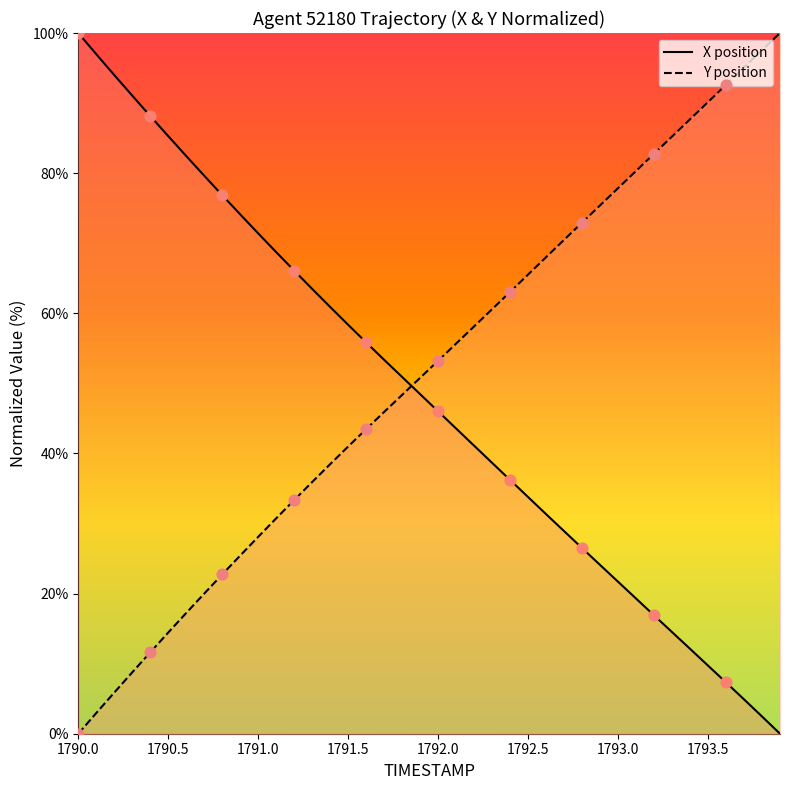

Which series has the largest Y range (max minus min)?

X